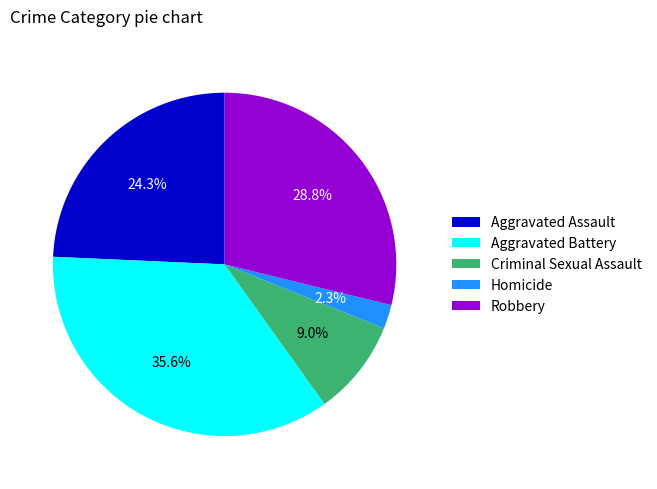

Is the sum of Homicide and Aggravated Assault greater than half?

No